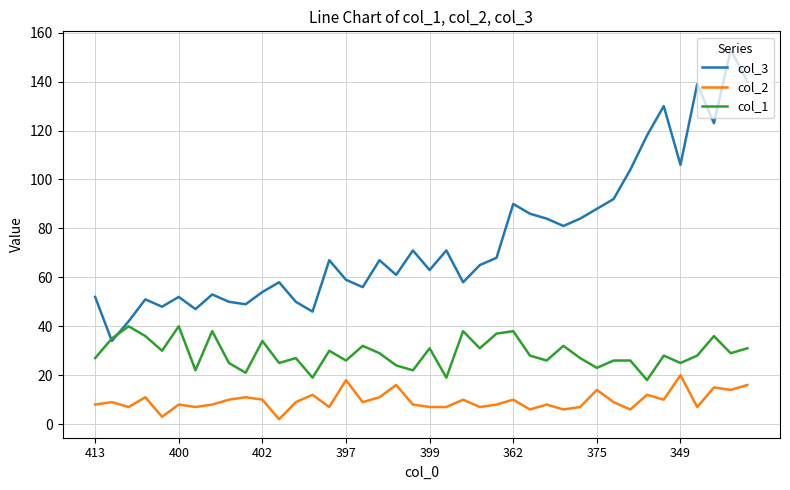

Which series has the largest total across all categories?

col_3